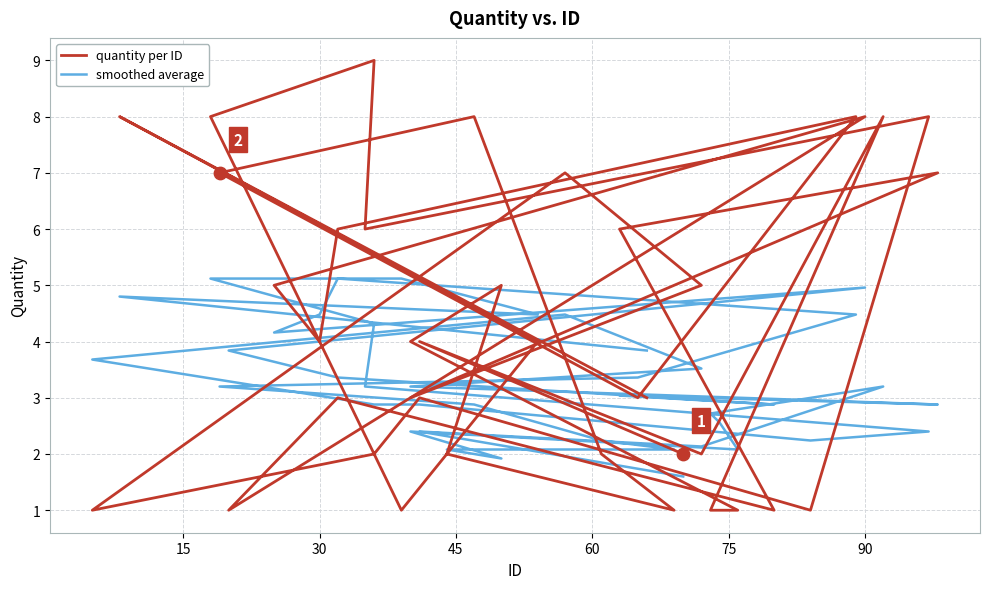

Which series has the largest Y range (max minus min)?

quantity per ID